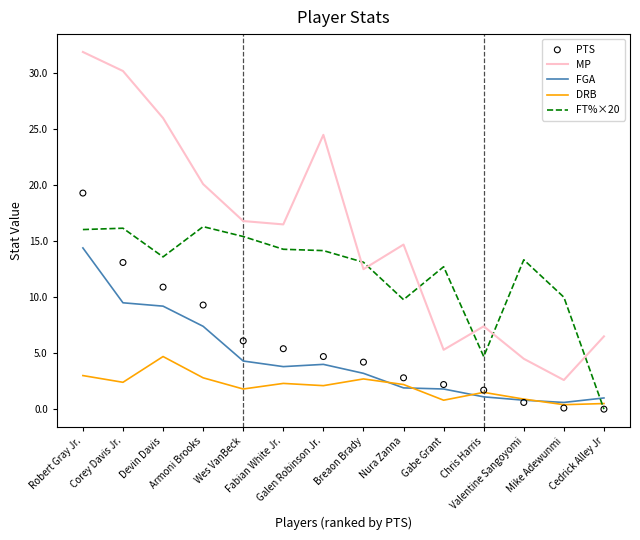

At which category is the sum across all series the highest?

Robert Gray Jr.